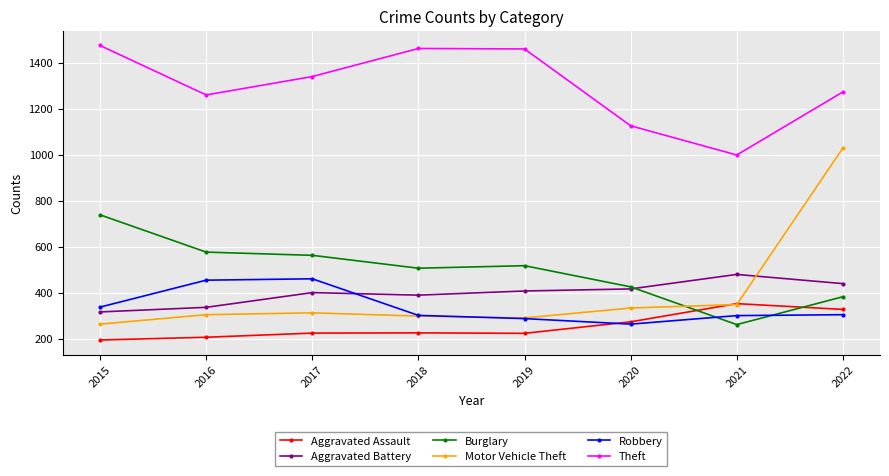

The value of Robbery at 2017 is 460. True or false?

True